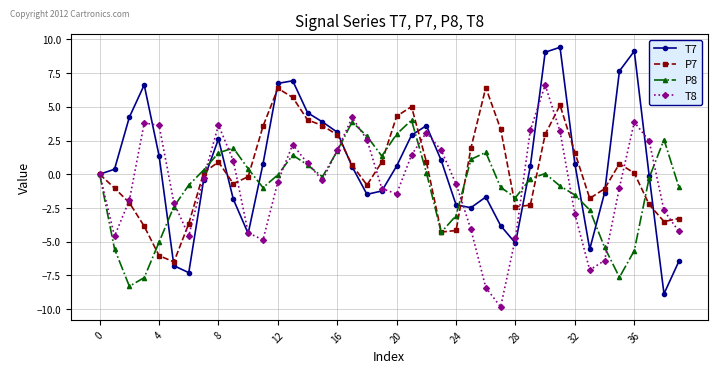

How many interior local valleys does the T8 series have?

7